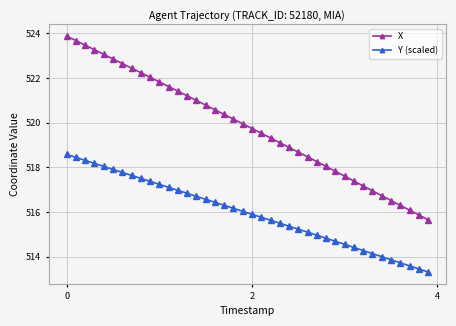

List the series in order of their overall mean, lowest first.

Y (scaled), X